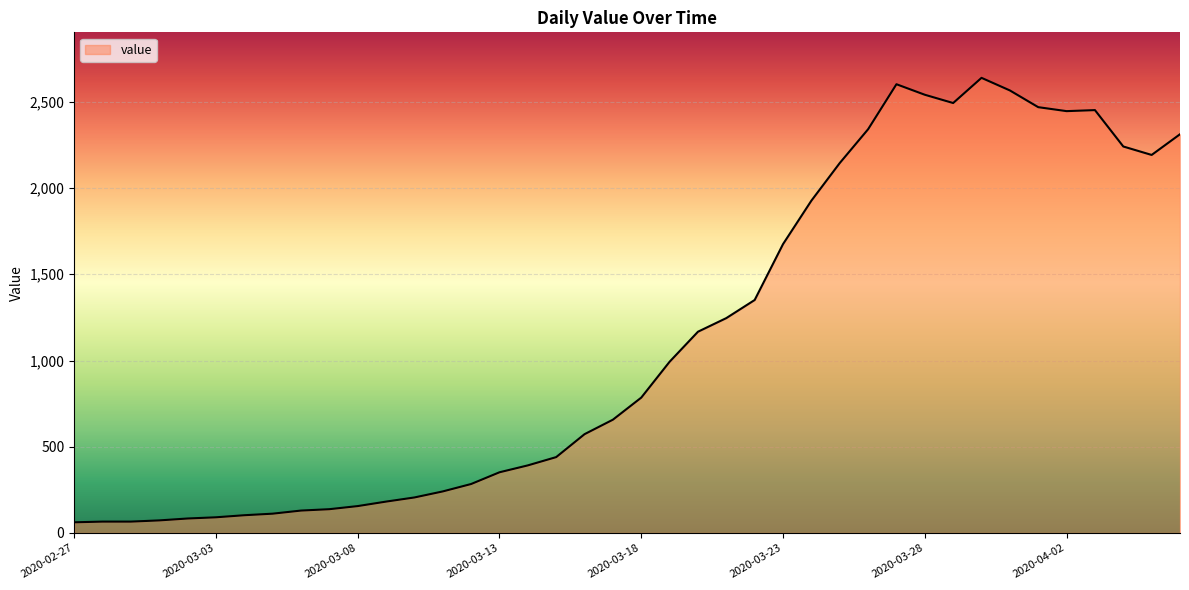

How many lines are shown in the chart?

1